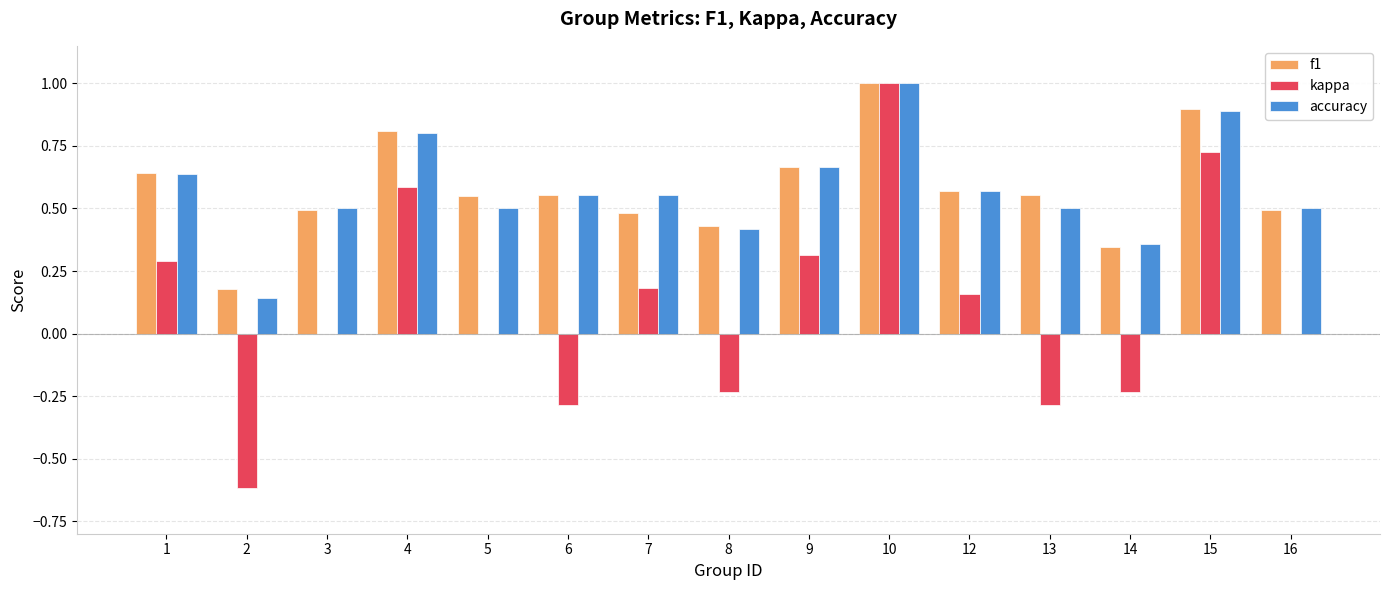

Between 9 and 10, which series saw the biggest shift?

kappa